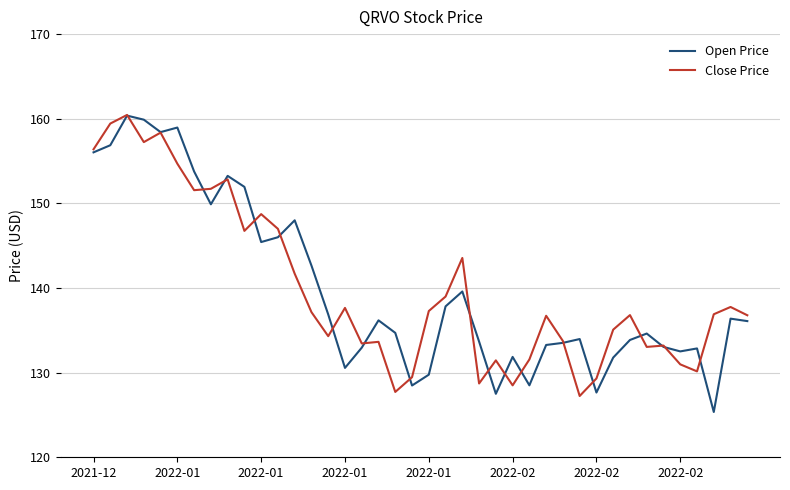

Is this an area chart (filled region under the line)?

No